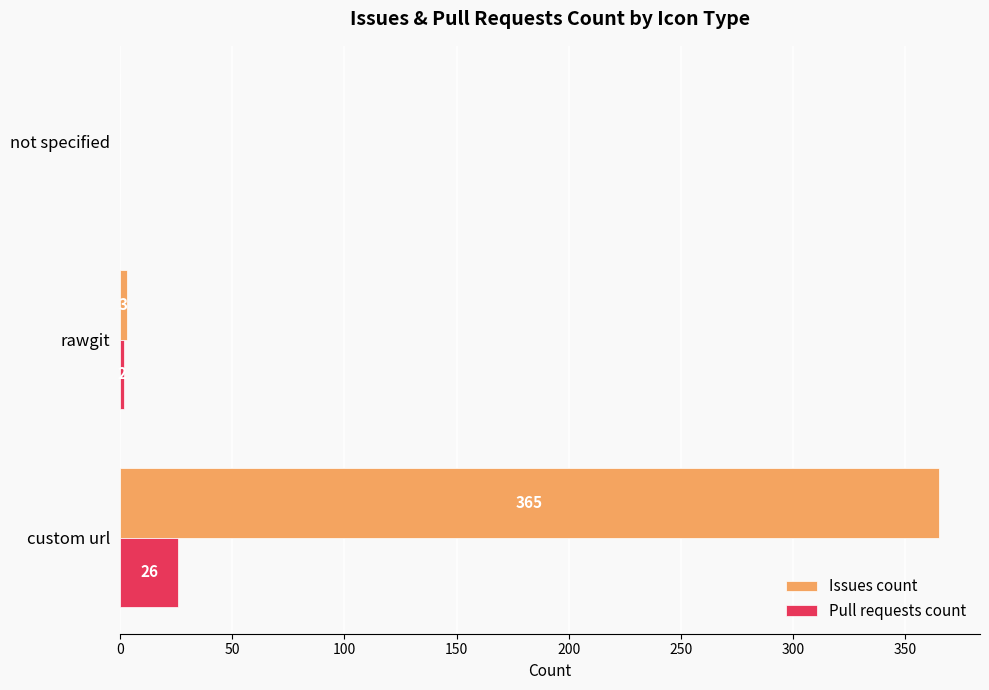

Between custom url and rawgit, which series saw the biggest shift?

Issues count